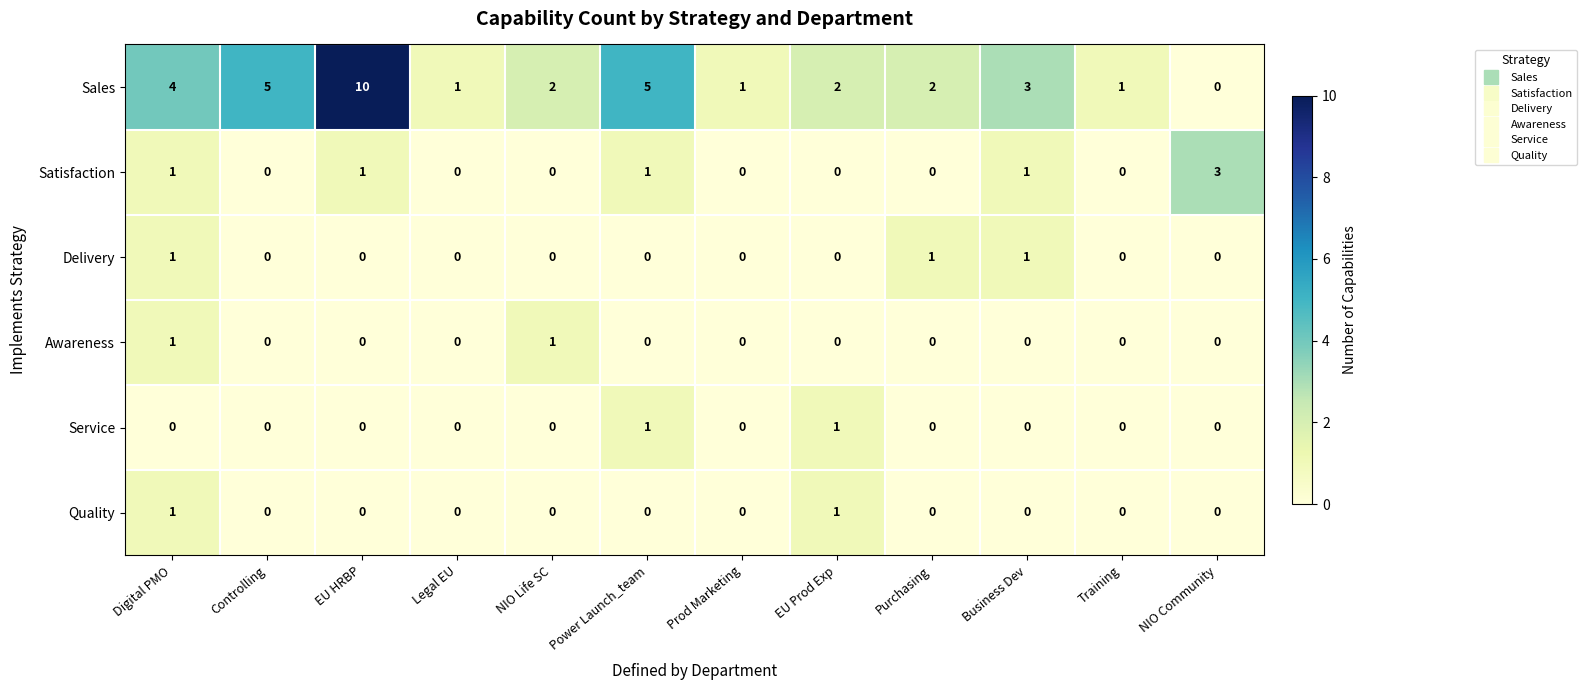

How many categories are shown in the chart?

12